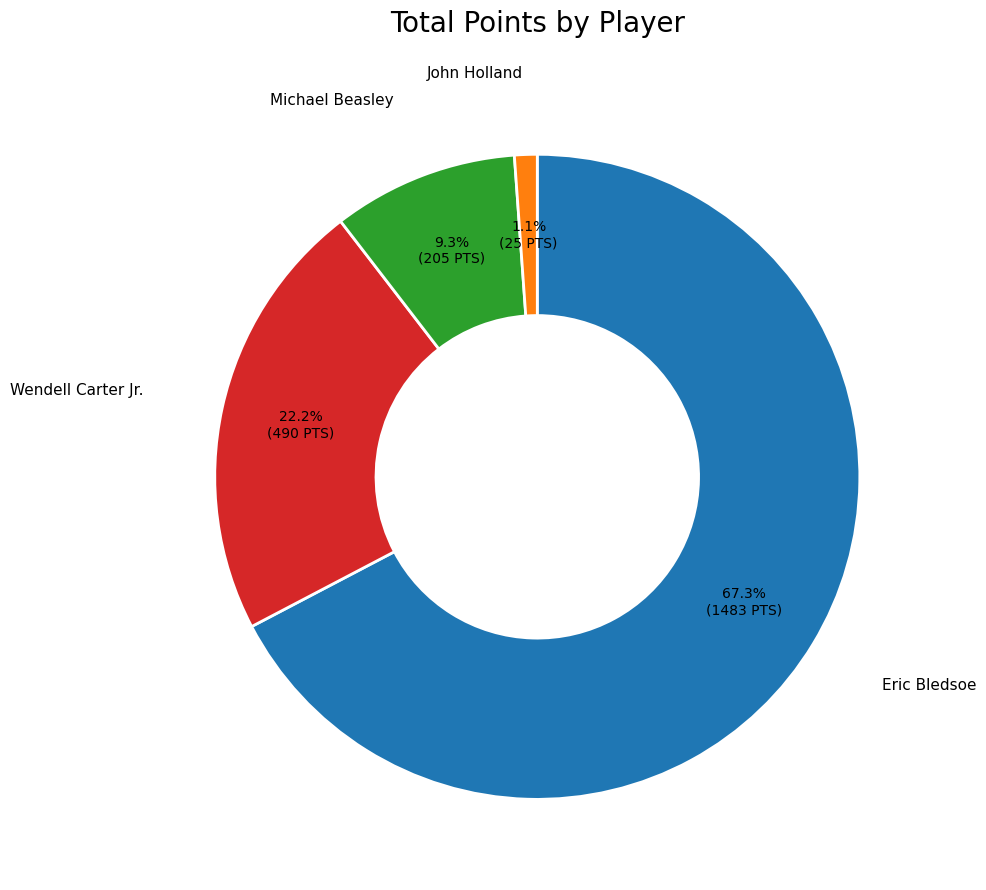

To the nearest percent, what is the difference between the largest and smallest slice percentages?

66%